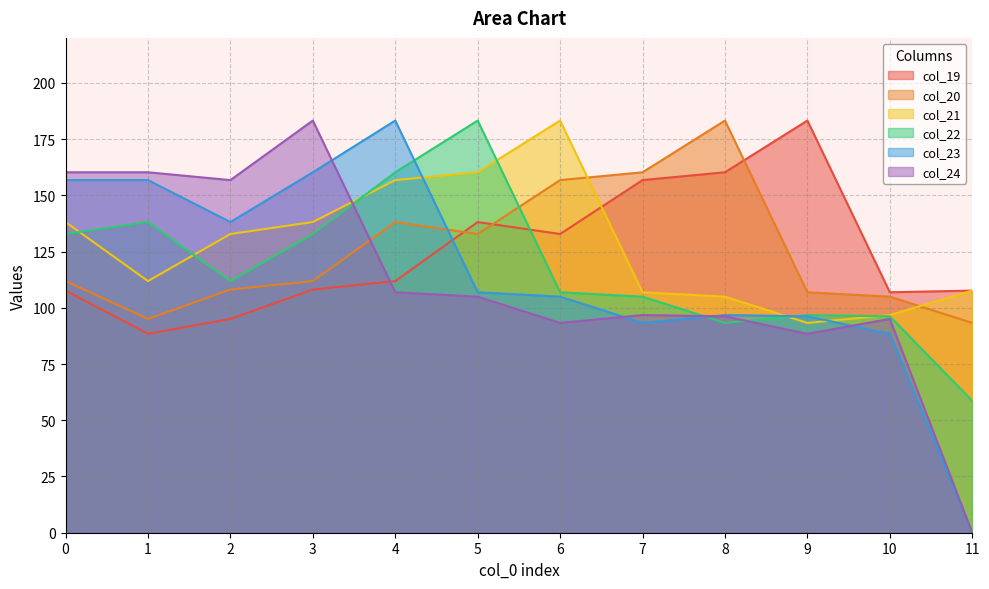

Where is the first local minimum for col_23?

2